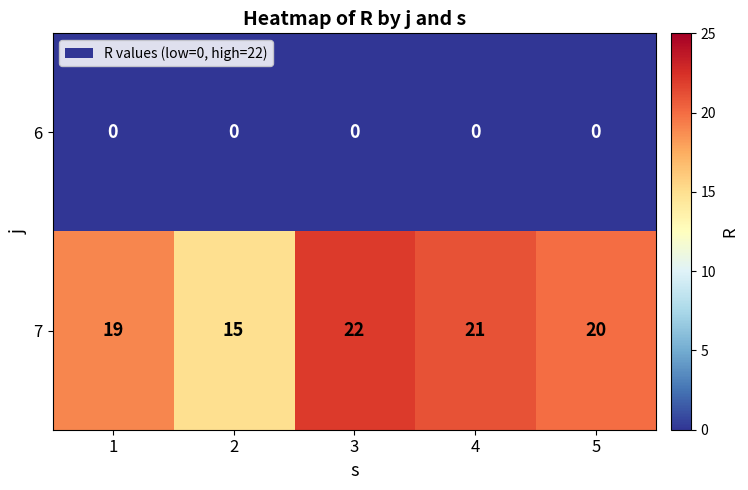

At how many categories does at least one series exceed 7?

5